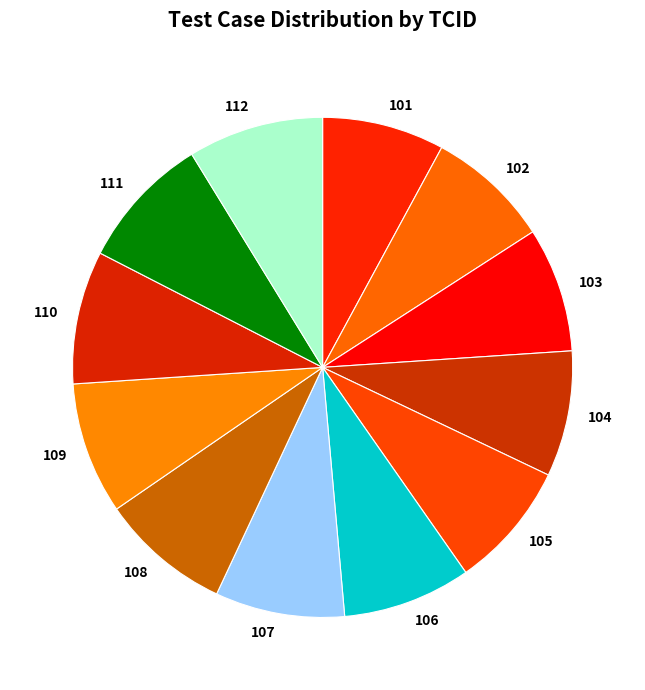

Does 106 represent more than half of the total?

No